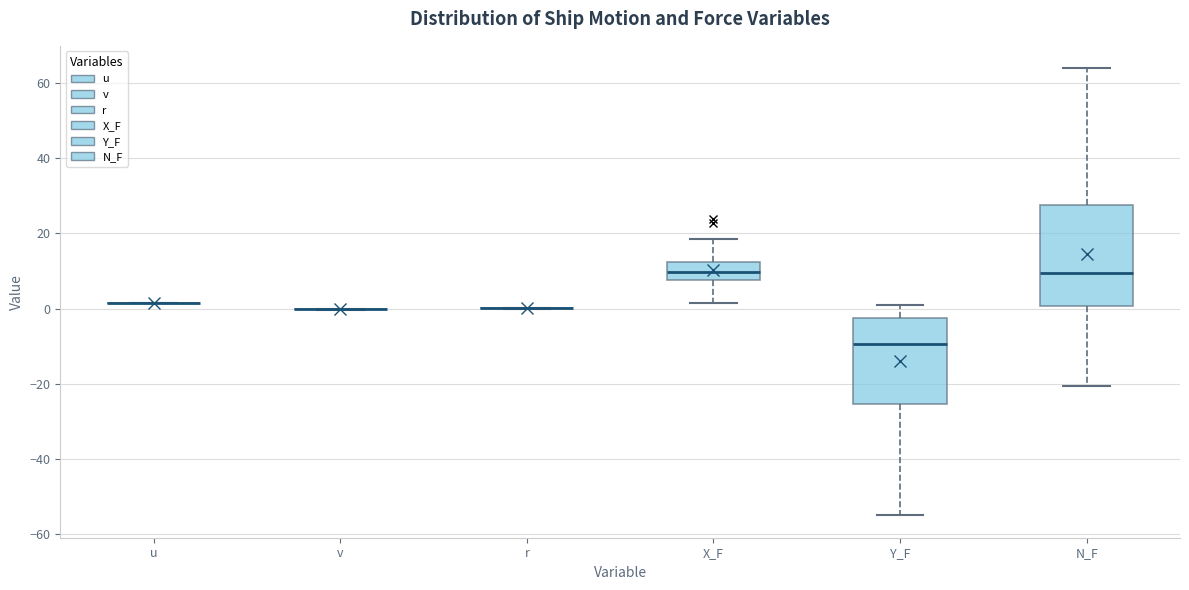

Reading left to right, read every box against the y-axis: the position of its median line, the range the box covers, and the ends of its whiskers. The values are not printed on the chart, so give them approximately, as read against the axis.

u: box collapsed to a line at 2, whiskers 2 to 2
v: box collapsed to a line at 0, whiskers 0 to 0
r: box collapsed to a line at 0, whiskers 0 to 0
X_F: median 10, box 8 to 12, whiskers 2 to 18
Y_F: median -10, box -26 to -2, whiskers -56 to 2
N_F: median 10, box 0 to 28, whiskers -20 to 64